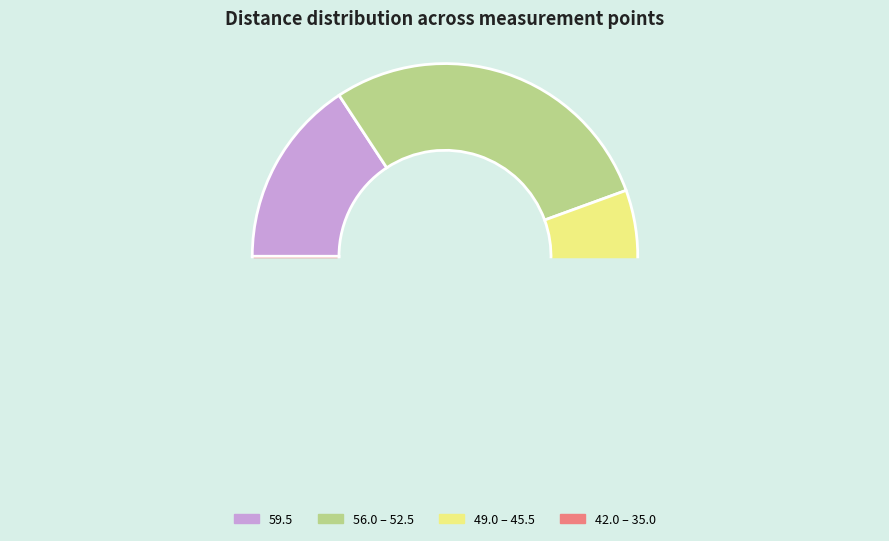

What is the change in value from 49.0 to 45.5?

-3.5